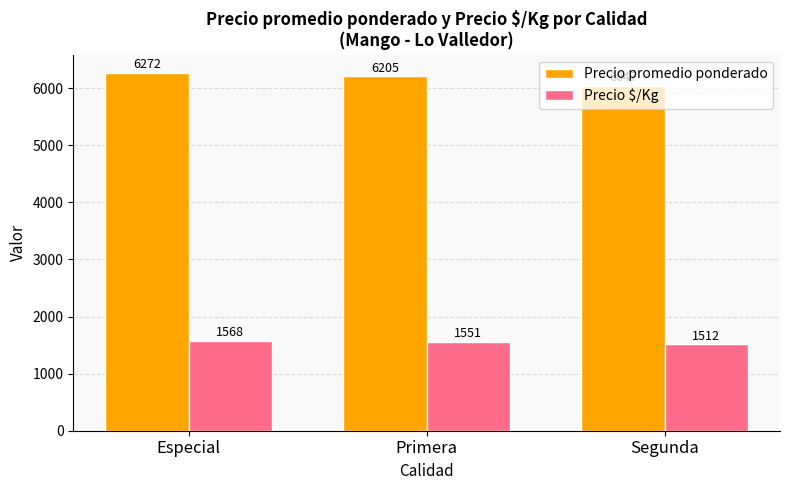

Reading left to right, what are all the values shown in this chart?

Precio promedio ponderado: 6272	6205	6047
Precio $/Kg: 1568	1551	1512